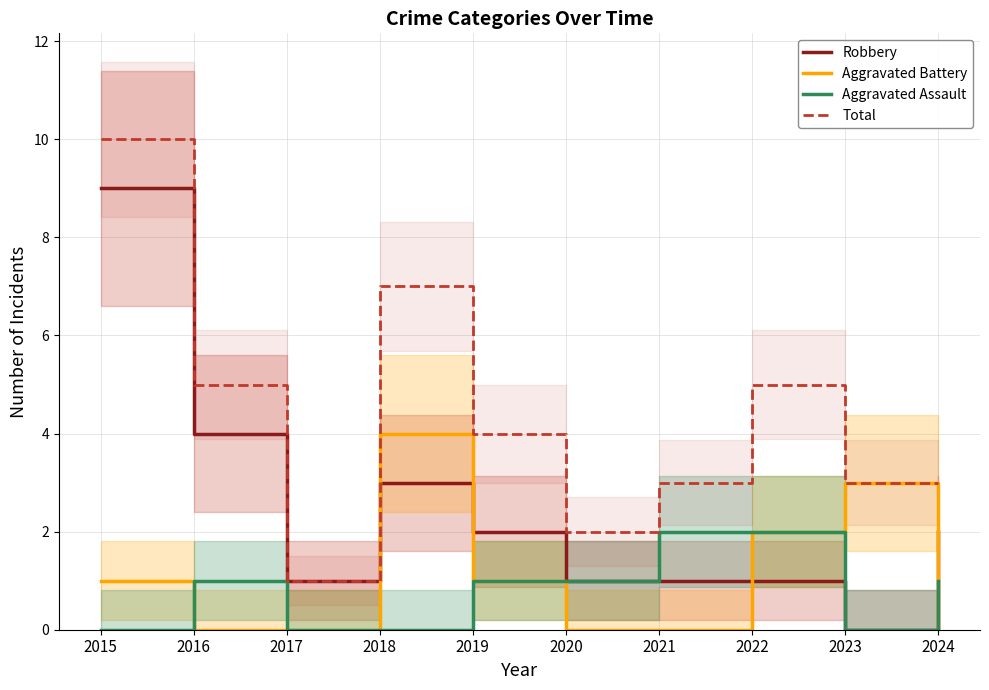

Between 2019 and 2020, which series saw the biggest shift?

Total